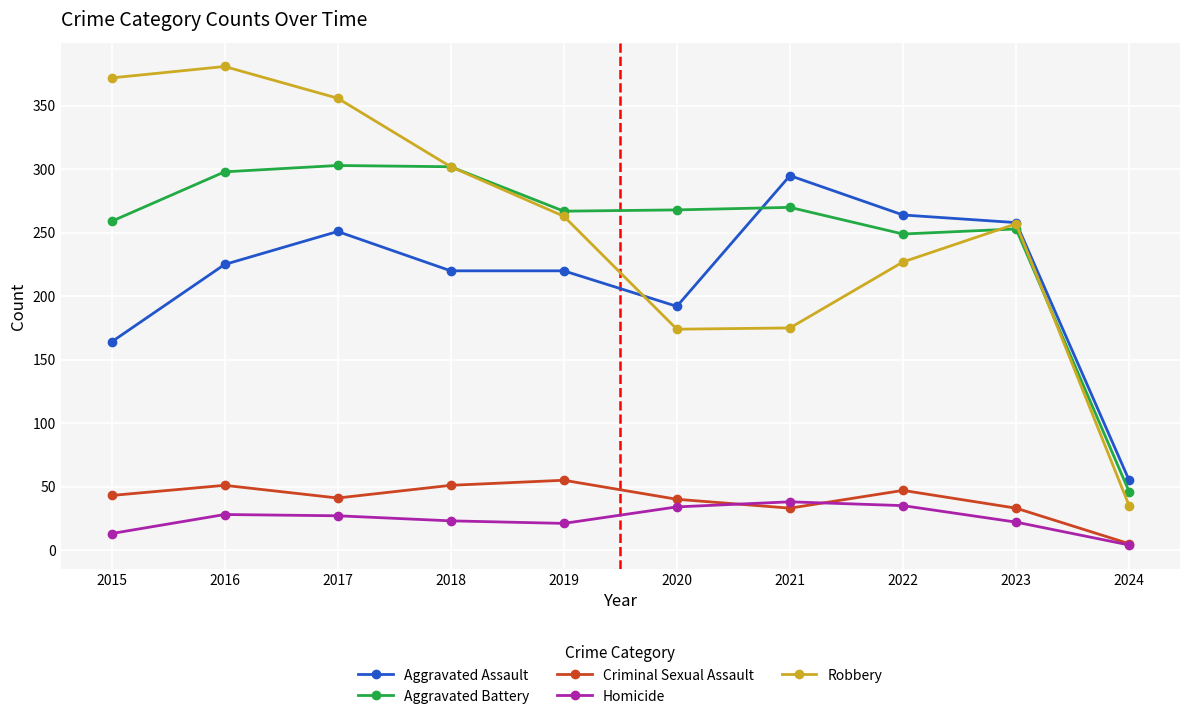

At which label does Aggravated Battery first exceed 268?

2016